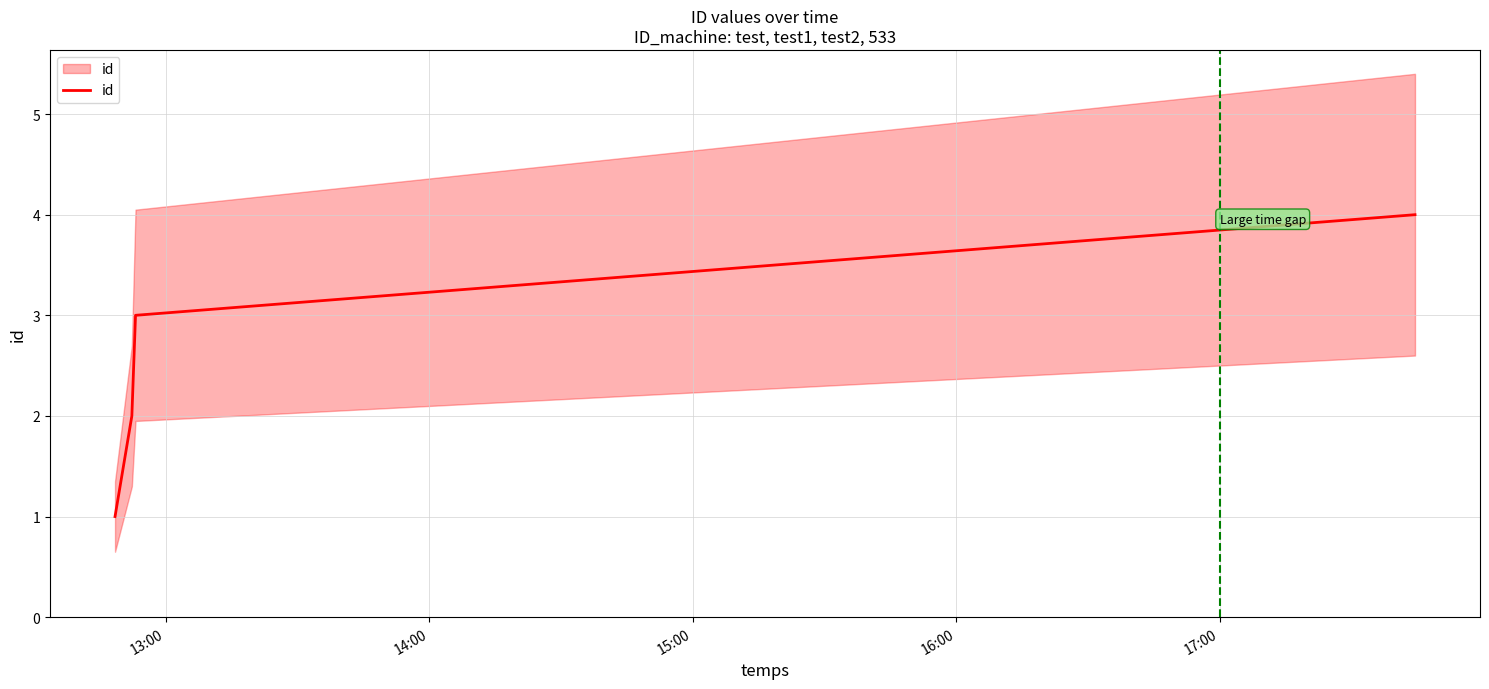

What position from the left is 14:00?

2